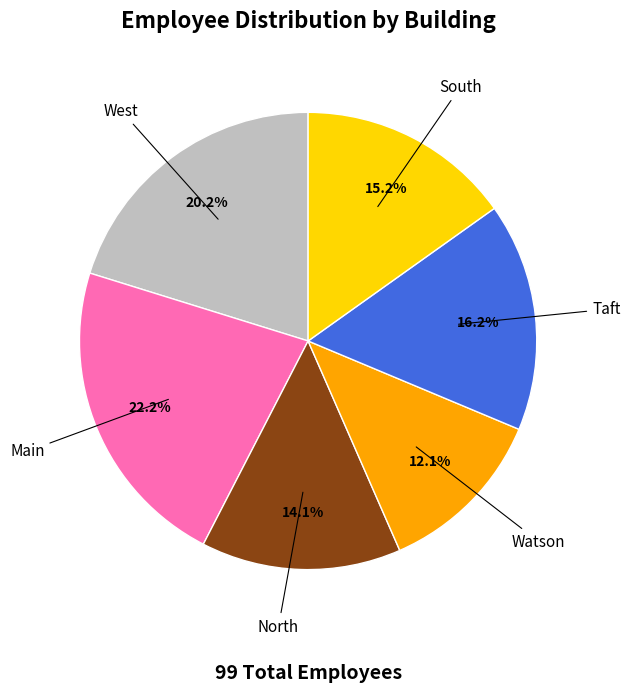

Rank the categories by value from highest to lowest.

Main, West, Taft, South, North, Watson